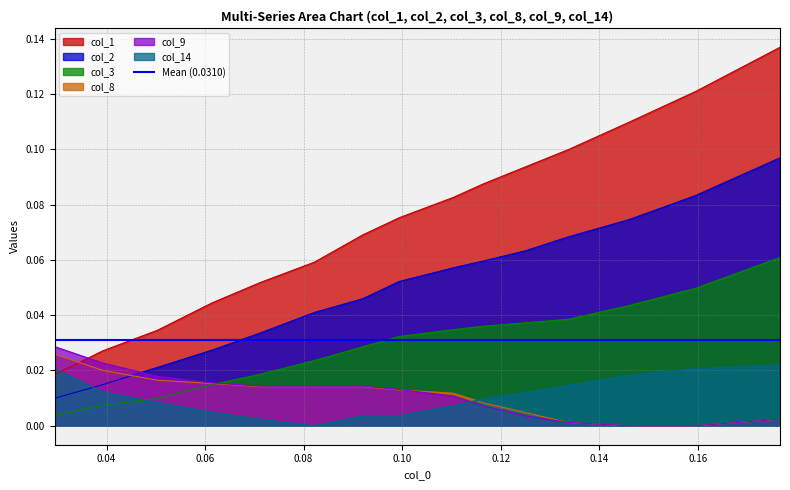

True or false: col_2 and col_3 intersect in this chart.

False